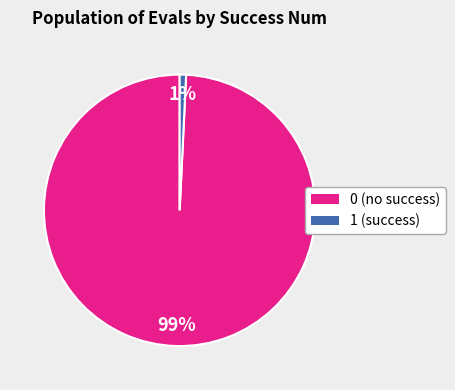

To the nearest percent, what is the difference between the largest and smallest slice percentages?

98%